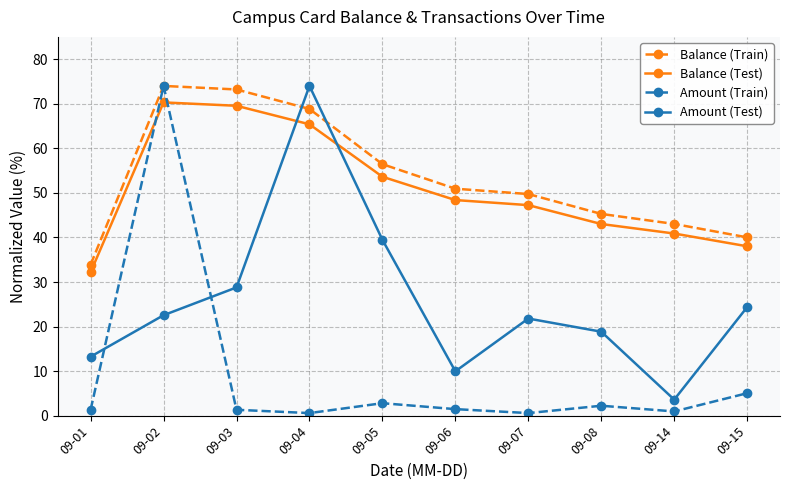

At which label does Balance (Test) reach its minimum?

09-01